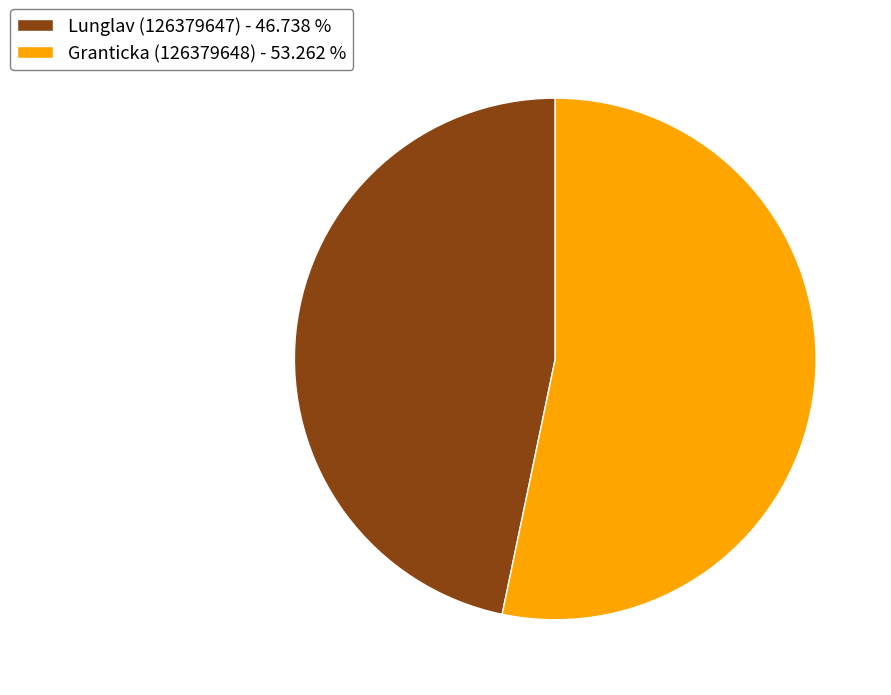

What is the largest slice in the pie chart?

Granticka (126379648)